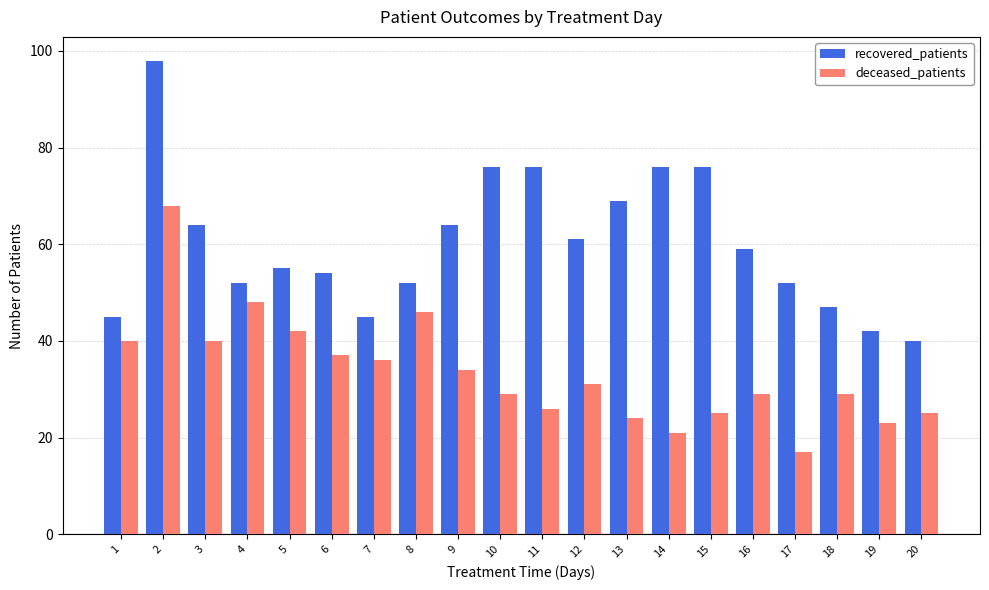

Which category has the lowest value across all series?

17